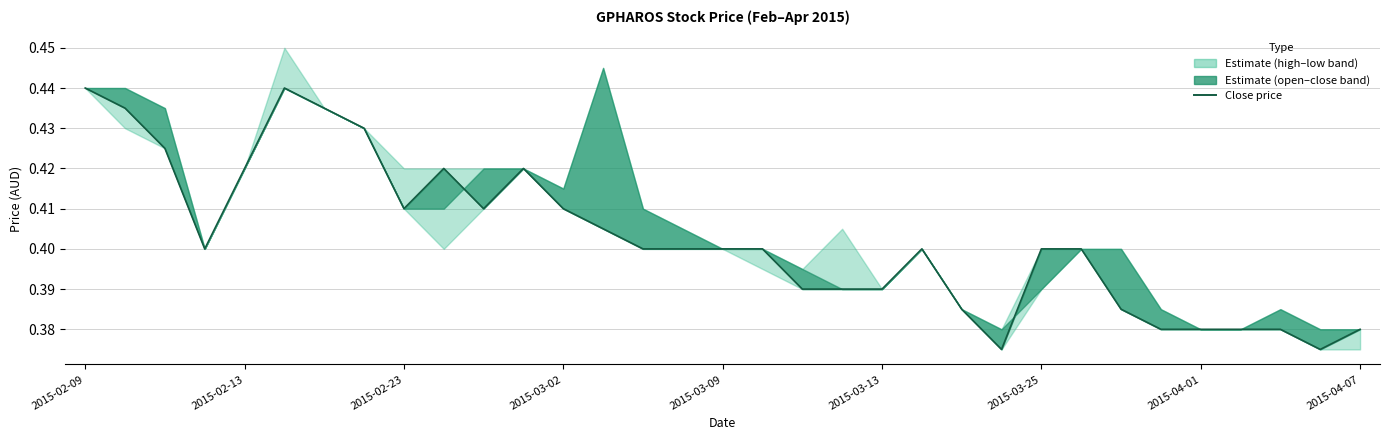

Between 30 and 32, which is larger?

30